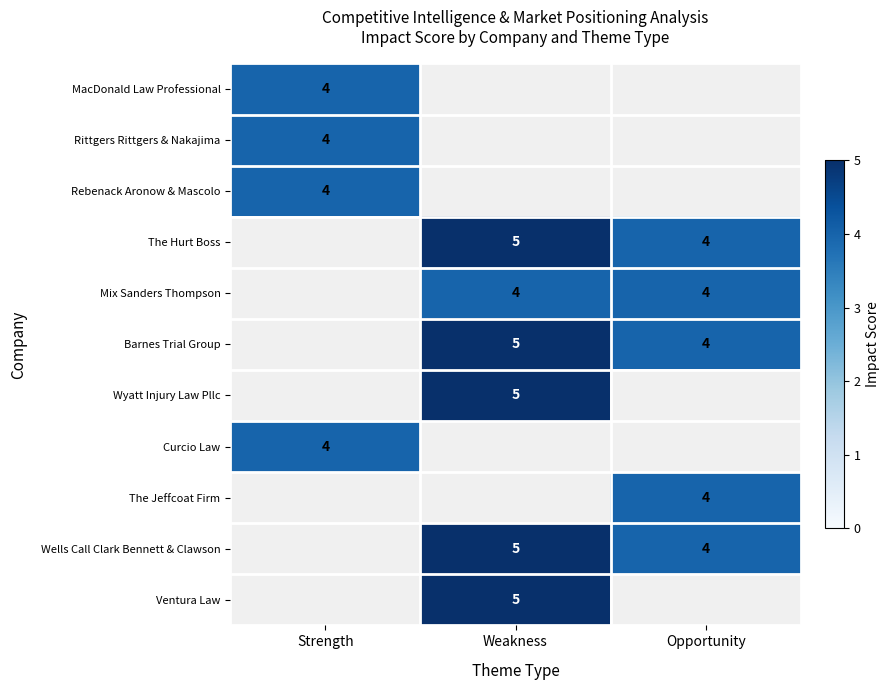

The Mix Sanders Thompson series shows 4 at Opportunity. True or false?

True